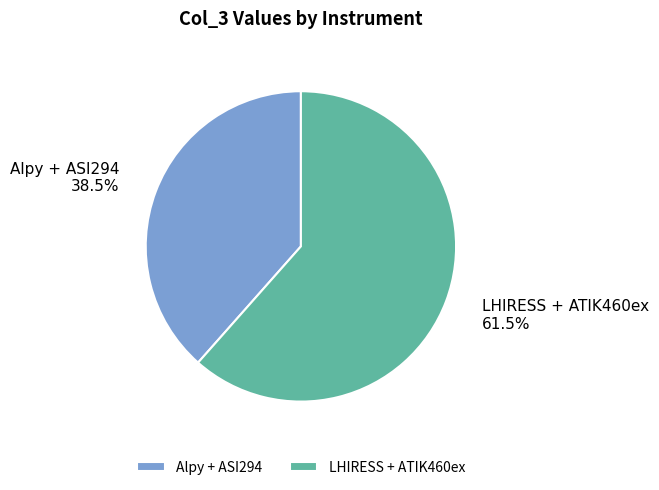

What percentage is NOT represented by LHIRESS + ATIK460ex?

38.5%